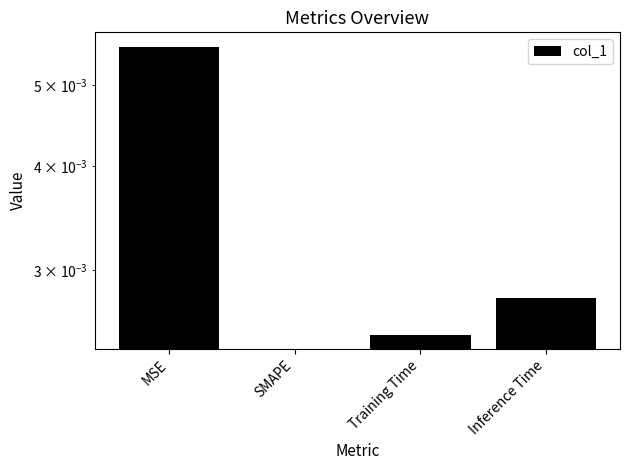

Rank the categories by value from lowest to highest.

SMAPE, Training Time, Inference Time, MSE